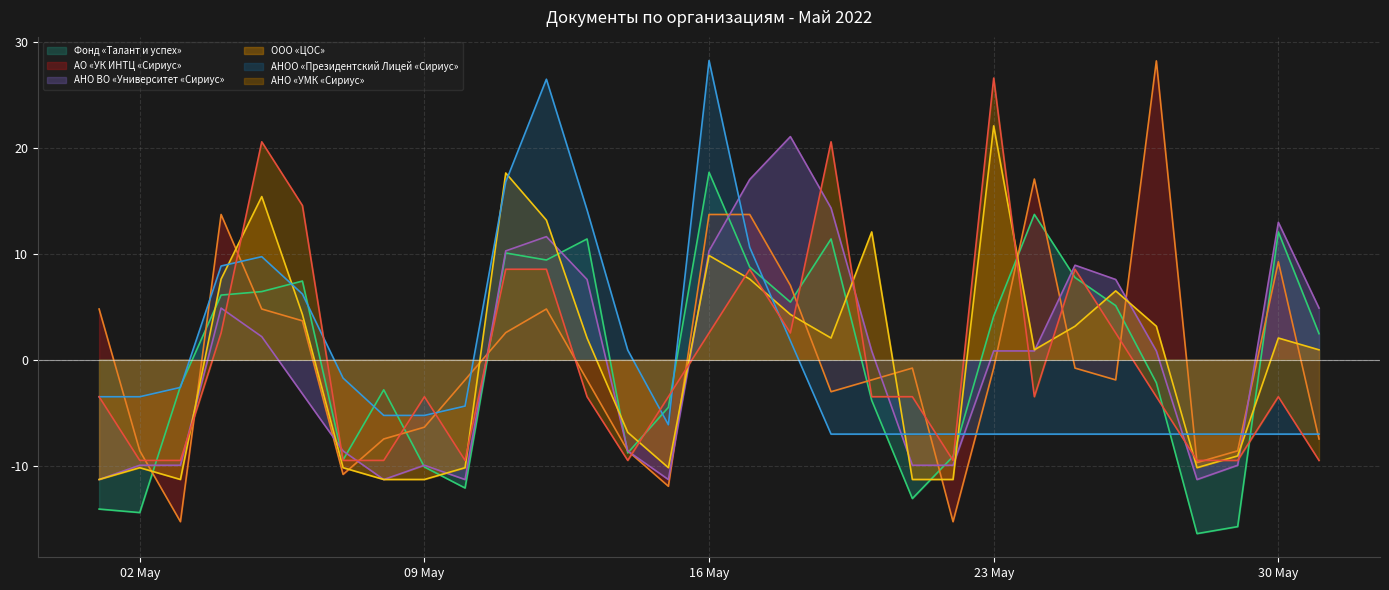

Which category has the highest value in the ООО «ЦОС» series?

23 May